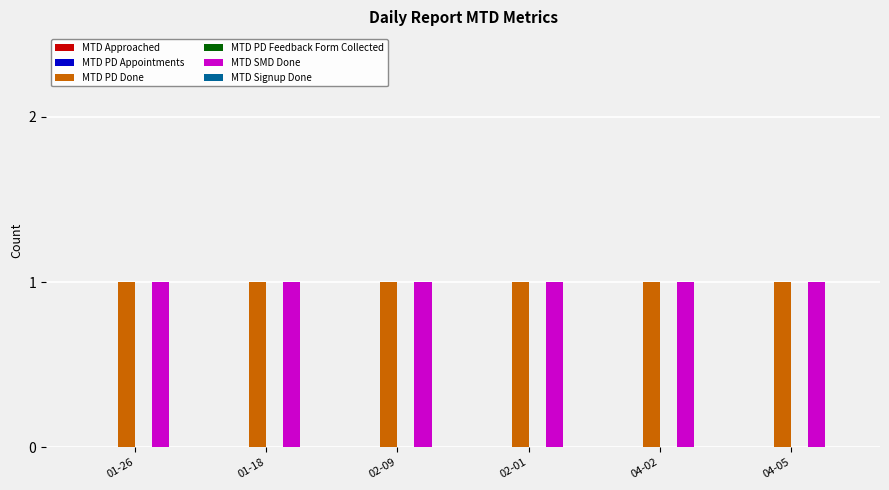

Reading left to right, extract all data points from this chart.

MTD Approached: 01-26=0	01-18=0	02-09=0	02-01=0	04-02=0	04-05=0
MTD PD Appointments: 01-26=0	01-18=0	02-09=0	02-01=0	04-02=0	04-05=0
MTD PD Done: 01-26=1	01-18=1	02-09=1	02-01=1	04-02=1	04-05=1
MTD PD Feedback Form Collected: 01-26=0	01-18=0	02-09=0	02-01=0	04-02=0	04-05=0
MTD SMD Done: 01-26=1	01-18=1	02-09=1	02-01=1	04-02=1	04-05=1
MTD Signup Done: 01-26=0	01-18=0	02-09=0	02-01=0	04-02=0	04-05=0